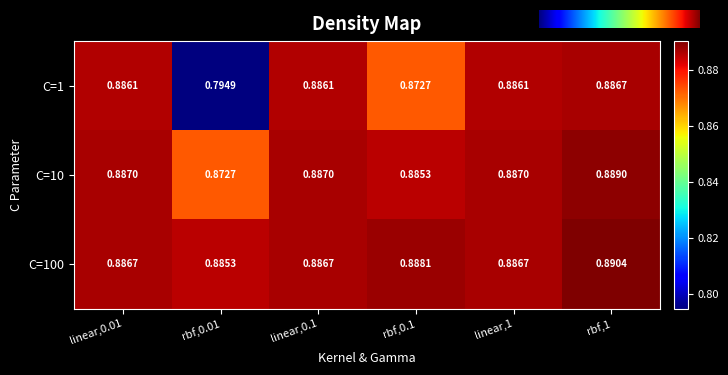

True or false: C=10 has a value of 0.4 at rbf,1.

False